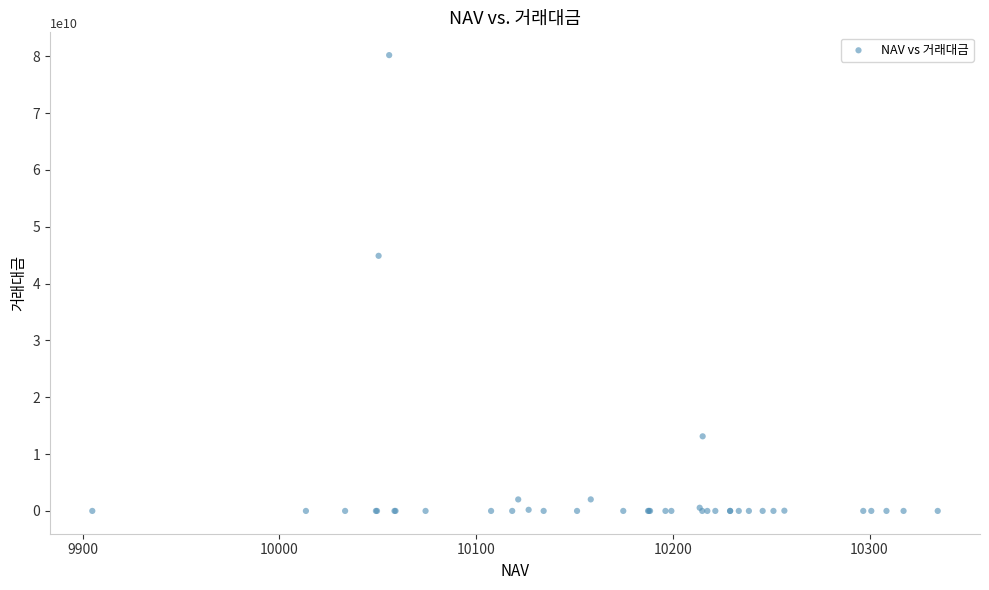

What Y value in the scatter plot is closest to 40094162997?

44881998445